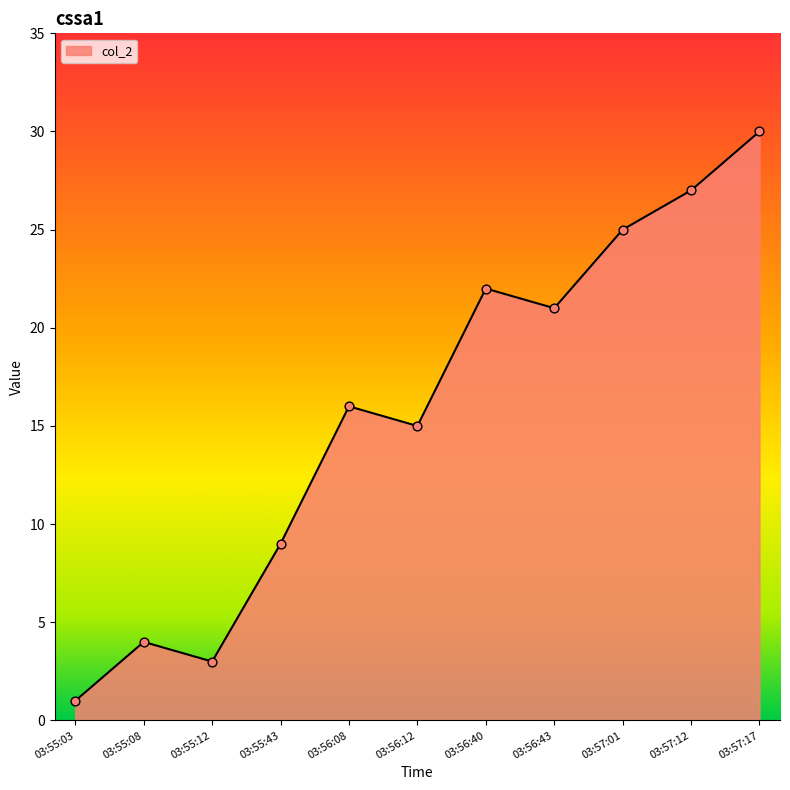

What is the change in value from 03:55:08 to 03:57:12?

+23